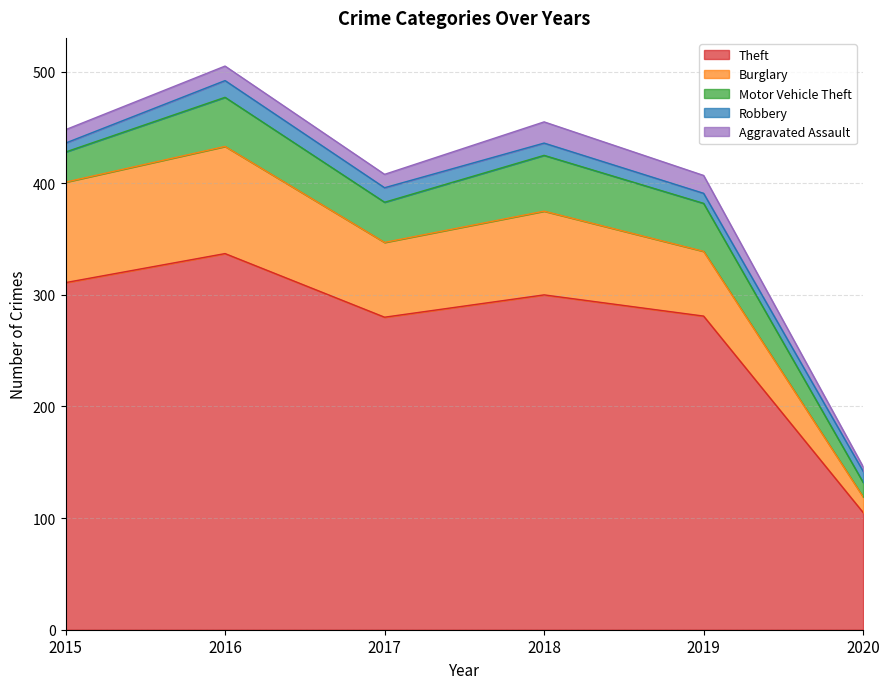

What is the difference between the second highest and second lowest values in the Burglary series?

32